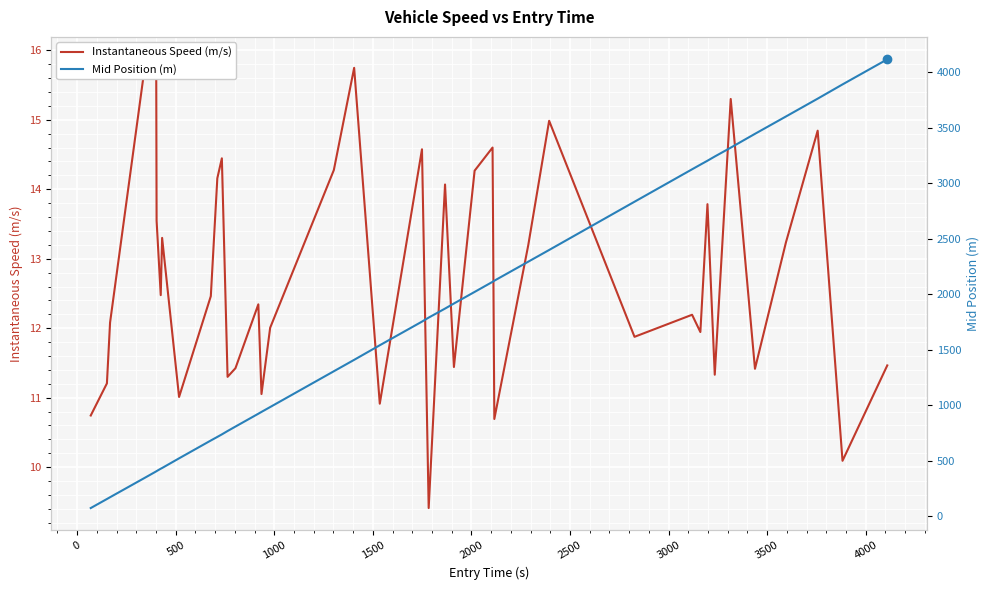

Is this an area chart (filled region under the line)?

No